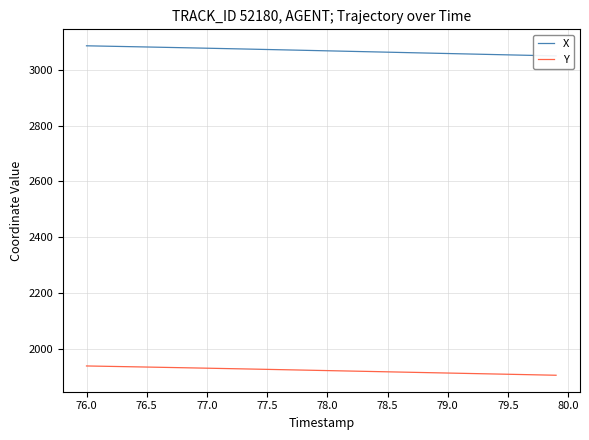

What is the maximum value for Y?

1938.6